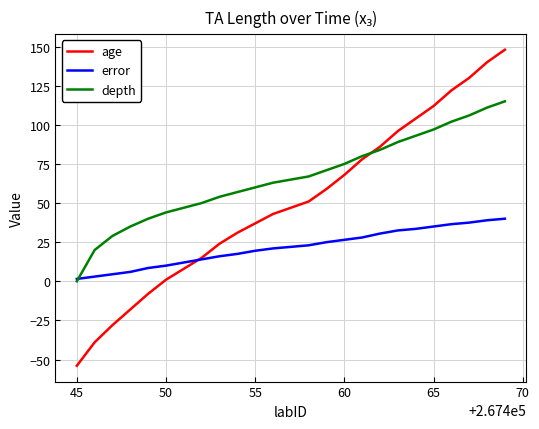

What is the smallest value displayed?

-54.0